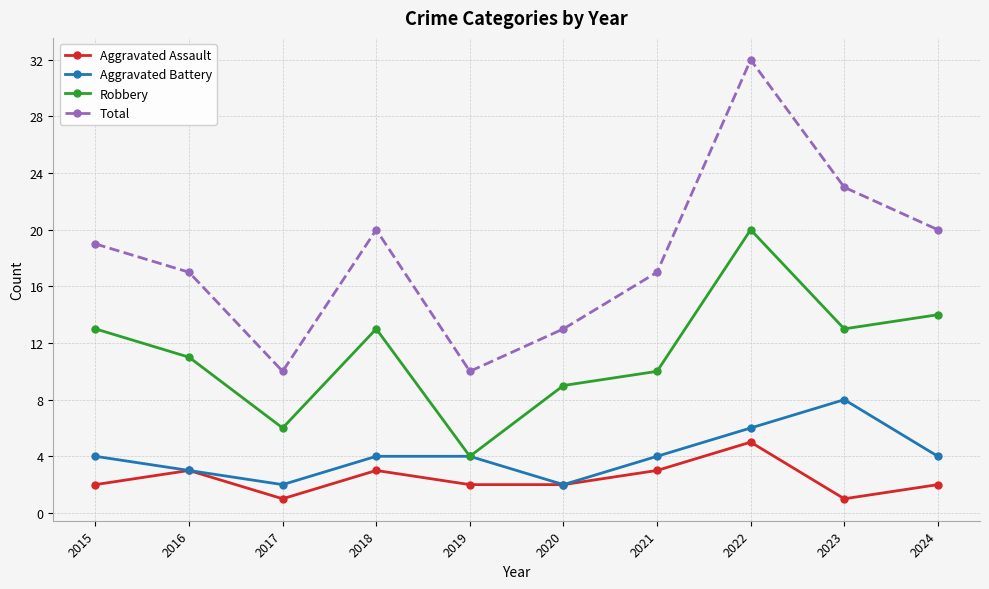

What is the maximum value shown in the chart?

32